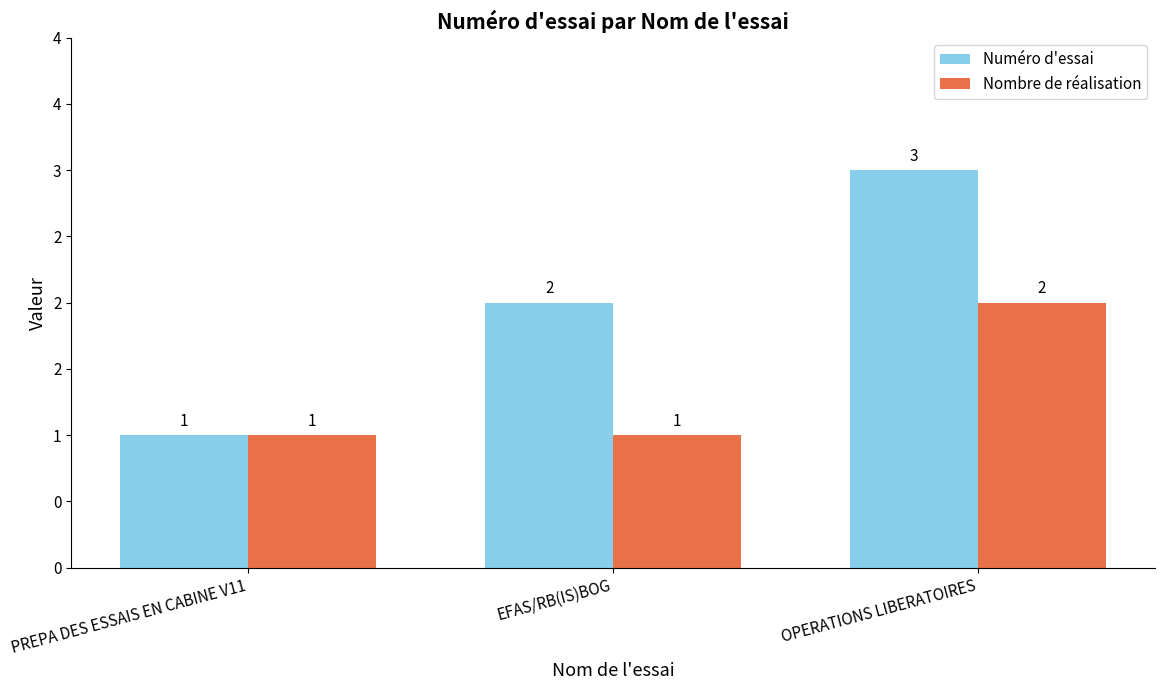

What is the difference between the maximum and minimum values in the Numéro d'essai series?

2